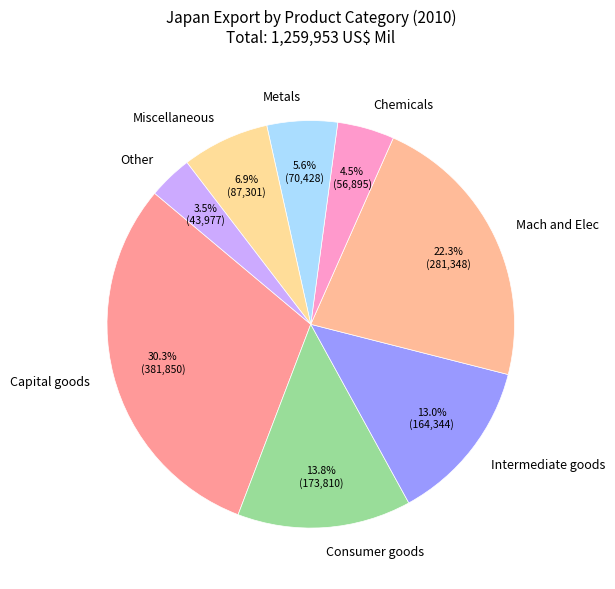

Is there any slice that represents more than half of the pie?

No